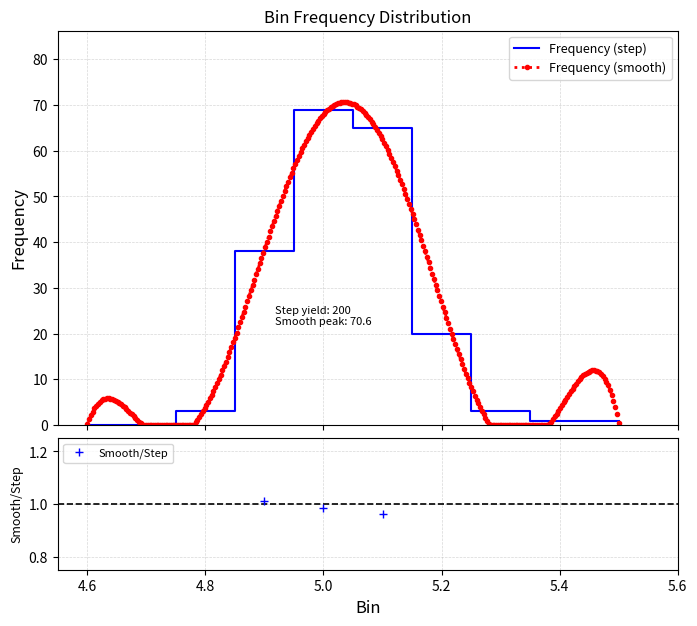

Does the chart have visible grid lines?

Yes